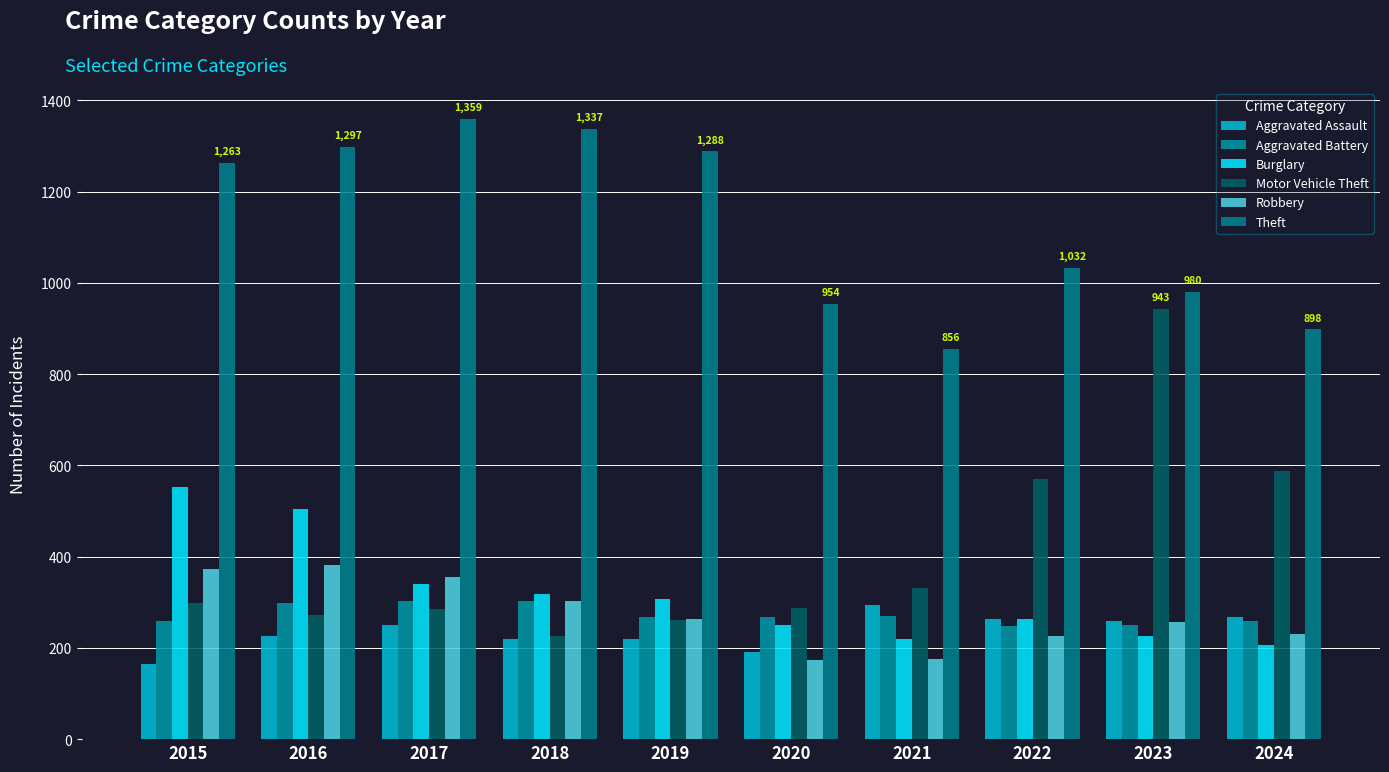

At which category is the sum across all series the highest?

2016